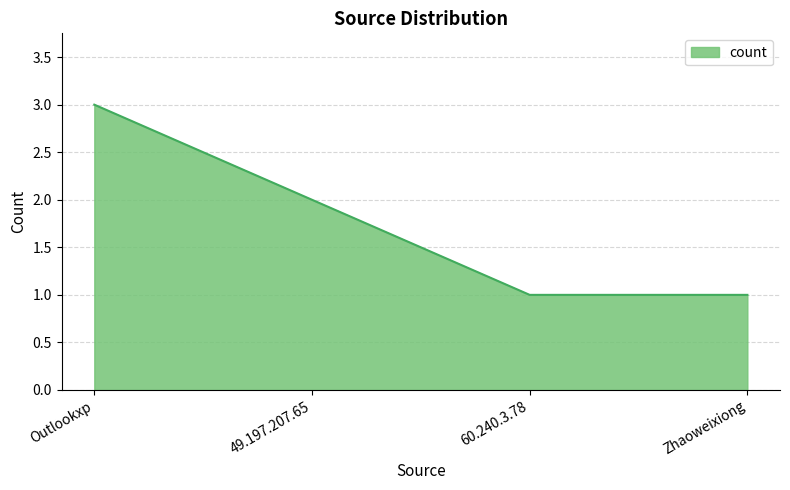

Is it true that the value at Outlookxp is 3?

True